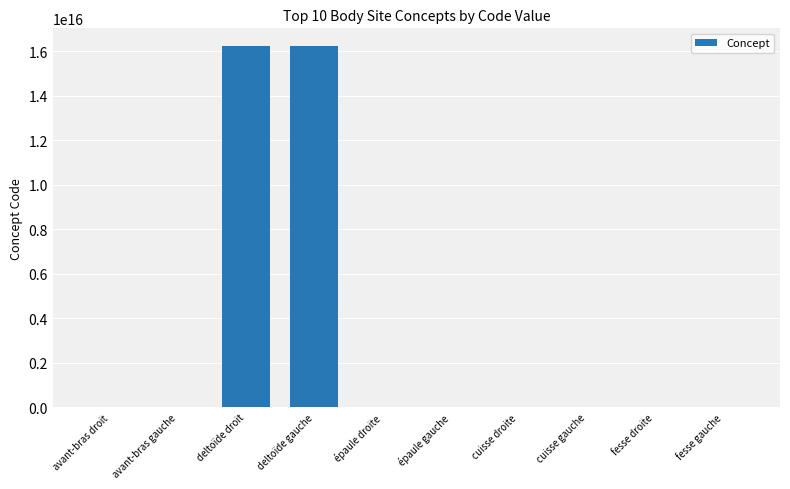

Approximately how many times larger is the value at avant-bras droit compared to épaule gauche?

0.7